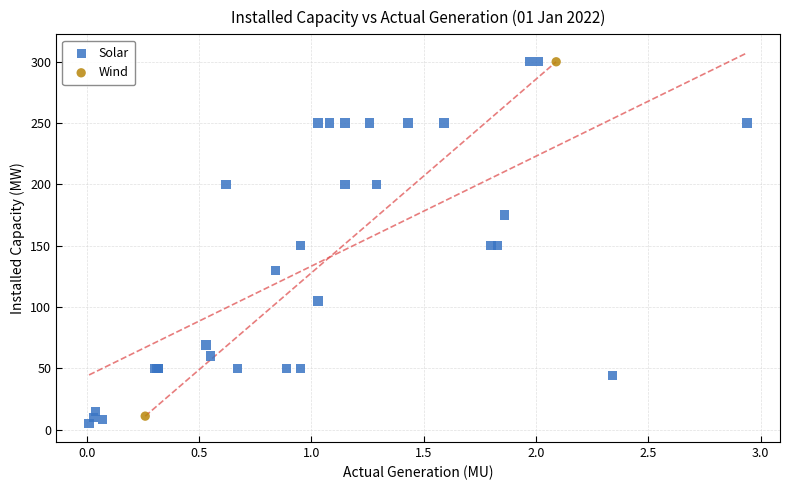

What are all the series names shown in the legend?

Solar, Wind